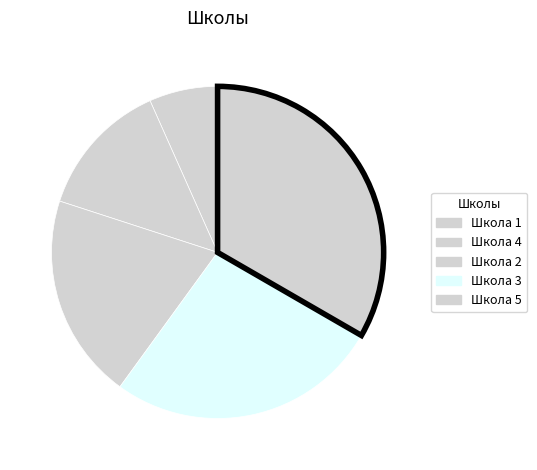

Is it true that Школа 1 is 15% of the pie?

False